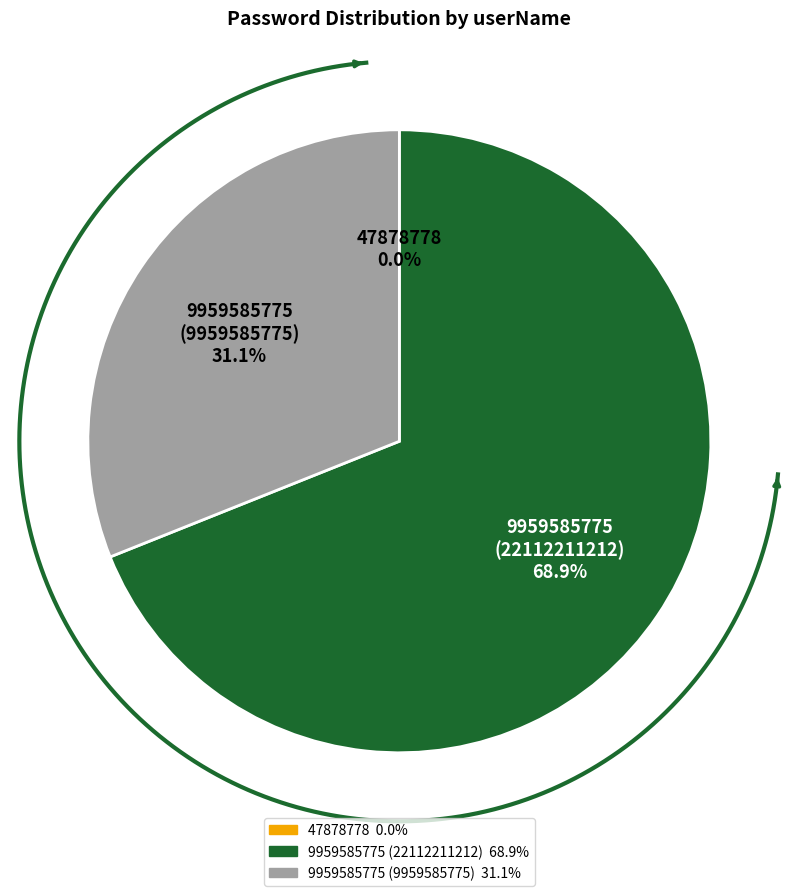

What is the smallest slice in the pie chart?

47878778